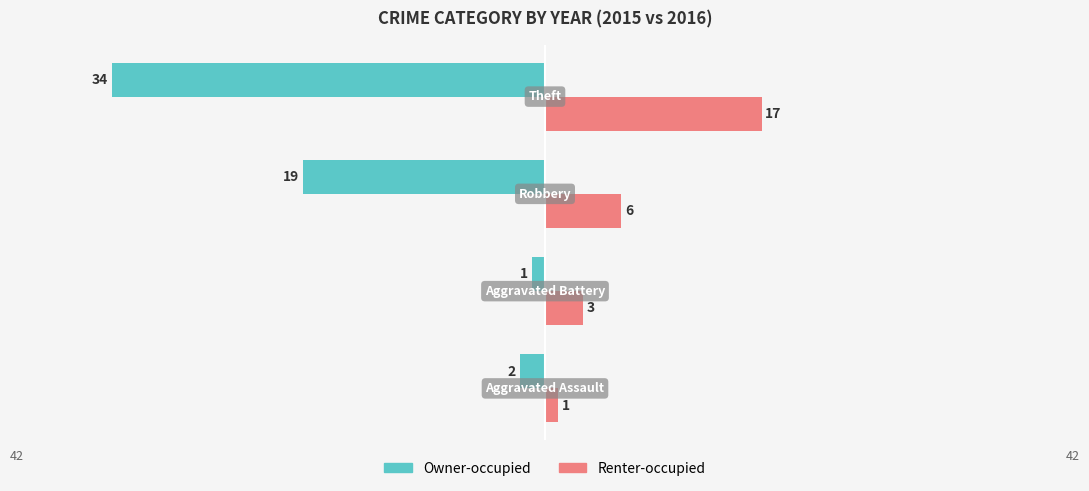

What is the highest value of the Renter-occupied series?

17